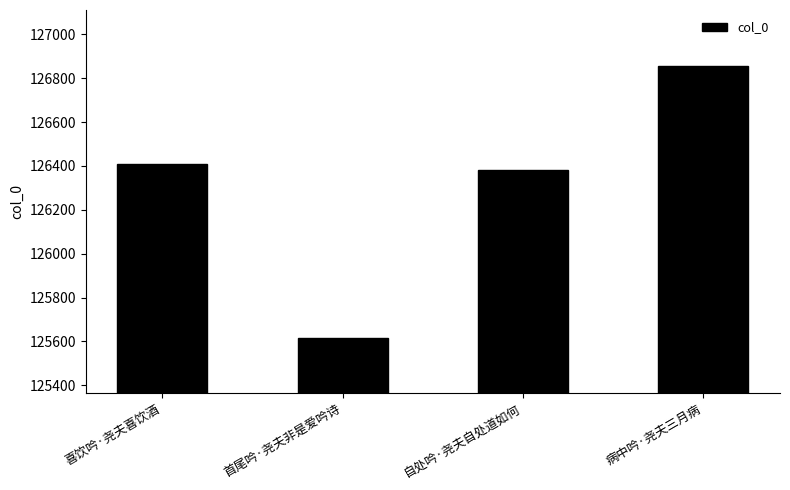

What is the difference between the maximum and second lowest values?

474